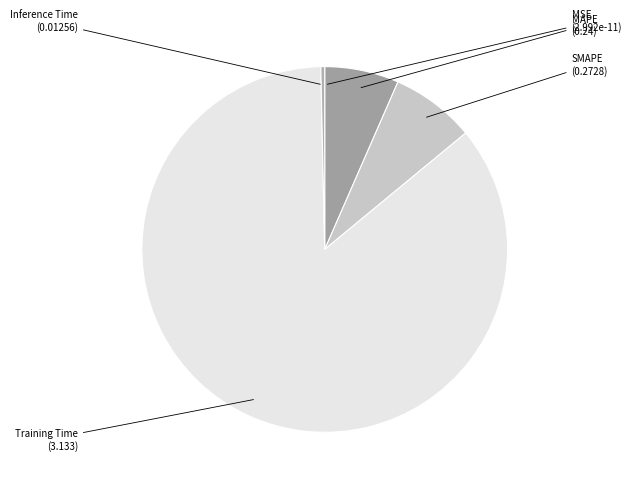

Which slice is the largest?

Training Time